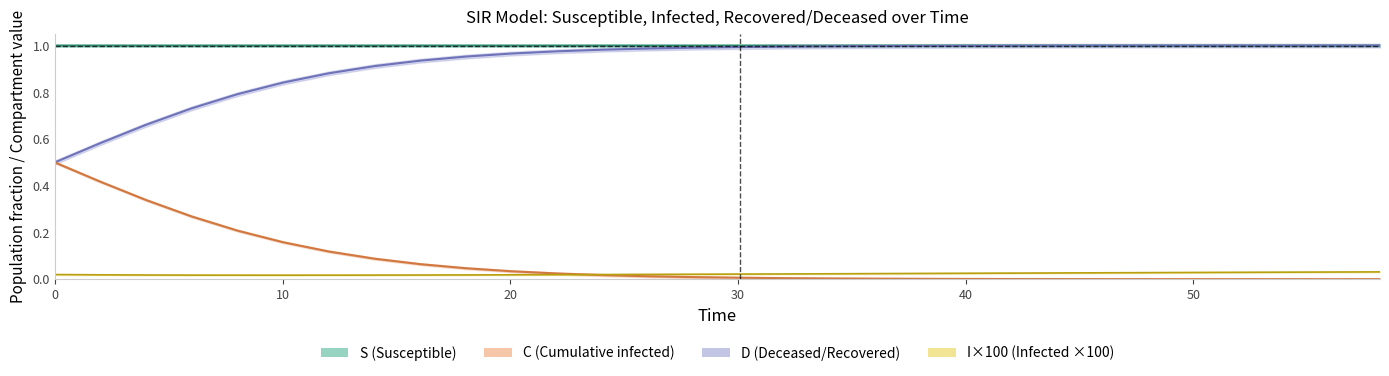

True or false: D has more than 2 interior local peaks.

False